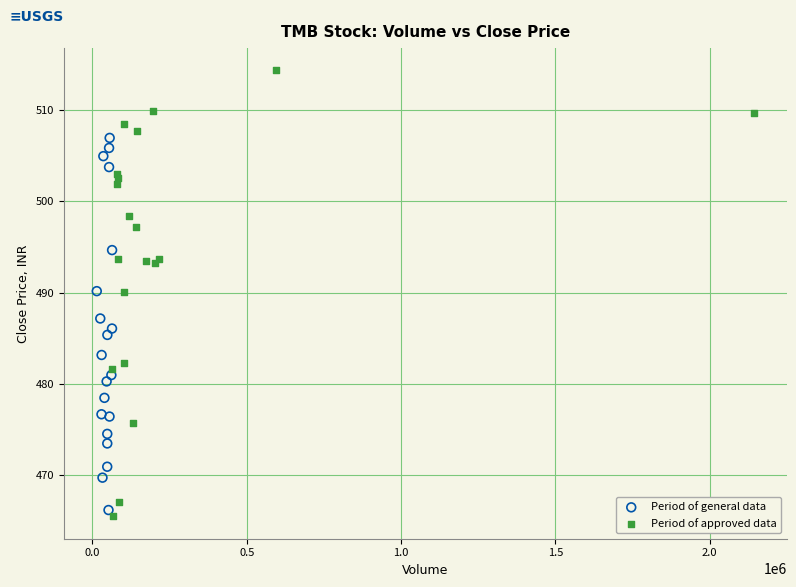

Which series reaches the maximum Y coordinate?

Period of approved data